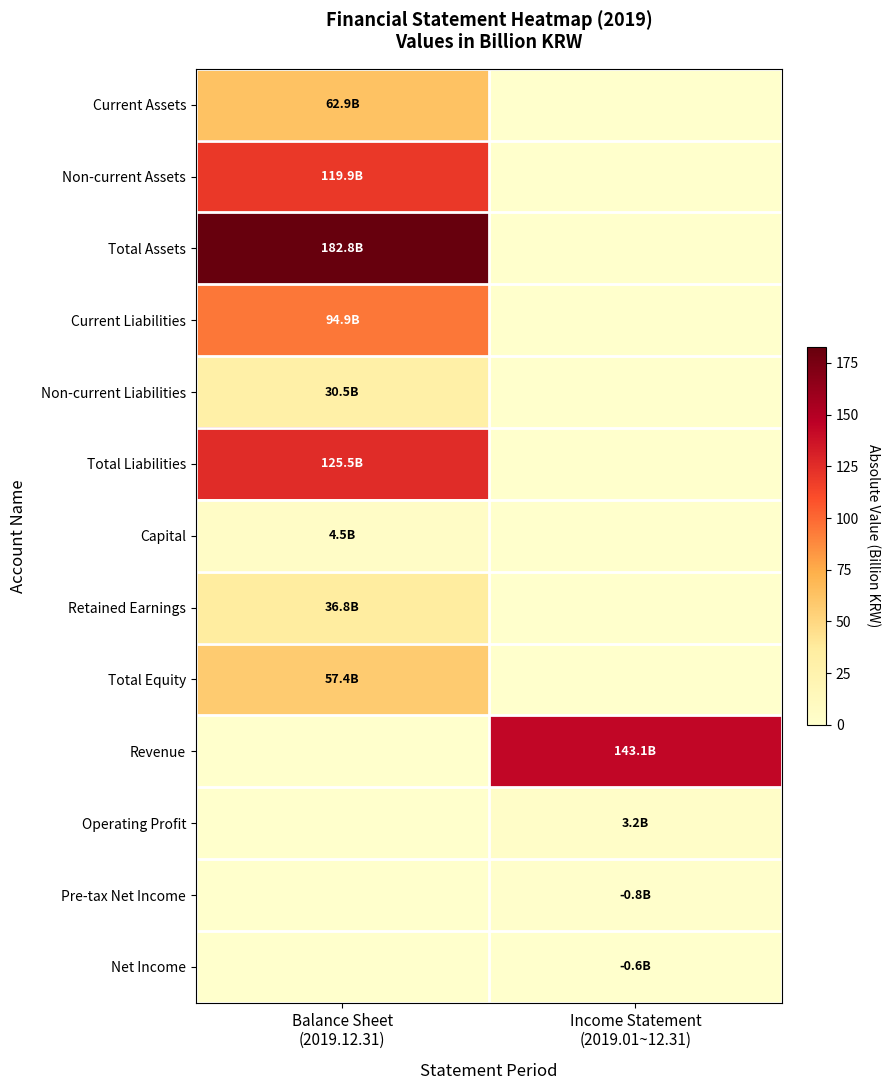

Reading left to right, list all the values displayed in this chart.

Current Assets: Balance Sheet
(2019.12.31)=62.9	Income Statement
(2019.01~12.31)=0.0
Non-current Assets: Balance Sheet
(2019.12.31)=119.9	Income Statement
(2019.01~12.31)=0.0
Total Assets: Balance Sheet
(2019.12.31)=182.8	Income Statement
(2019.01~12.31)=0.0
Current Liabilities: Balance Sheet
(2019.12.31)=94.9	Income Statement
(2019.01~12.31)=0.0
Non-current Liabilities: Balance Sheet
(2019.12.31)=30.5	Income Statement
(2019.01~12.31)=0.0
Total Liabilities: Balance Sheet
(2019.12.31)=125.5	Income Statement
(2019.01~12.31)=0.0
Capital: Balance Sheet
(2019.12.31)=4.5	Income Statement
(2019.01~12.31)=0.0
Retained Earnings: Balance Sheet
(2019.12.31)=36.8	Income Statement
(2019.01~12.31)=0.0
Total Equity: Balance Sheet
(2019.12.31)=57.4	Income Statement
(2019.01~12.31)=0.0
Revenue: Balance Sheet
(2019.12.31)=0.0	Income Statement
(2019.01~12.31)=143.1
Operating Profit: Balance Sheet
(2019.12.31)=0.0	Income Statement
(2019.01~12.31)=3.2
Pre-tax Net Income: Balance Sheet
(2019.12.31)=0.0	Income Statement
(2019.01~12.31)=0.8
Net Income: Balance Sheet
(2019.12.31)=0.0	Income Statement
(2019.01~12.31)=0.6